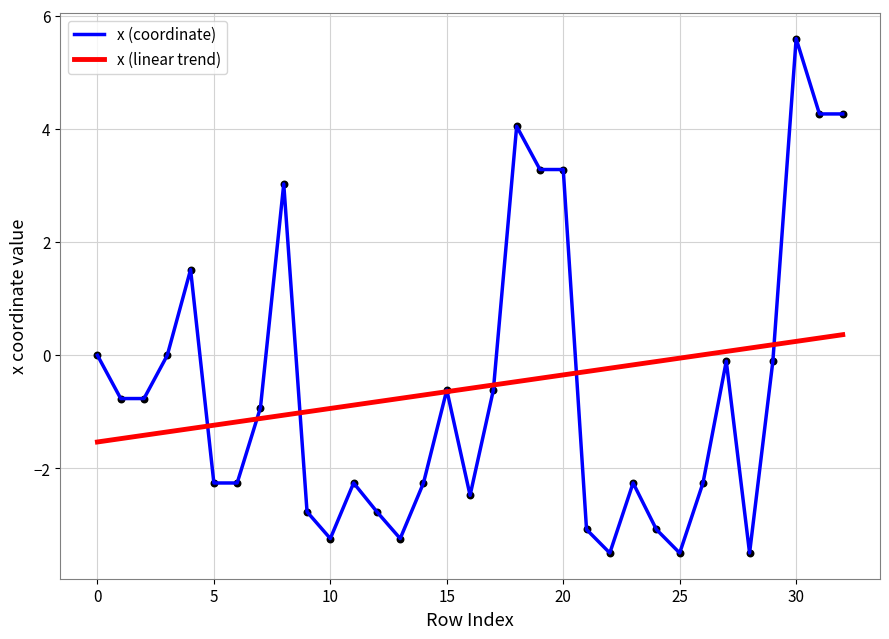

Which series has the widest spread of values?

x (coordinate)